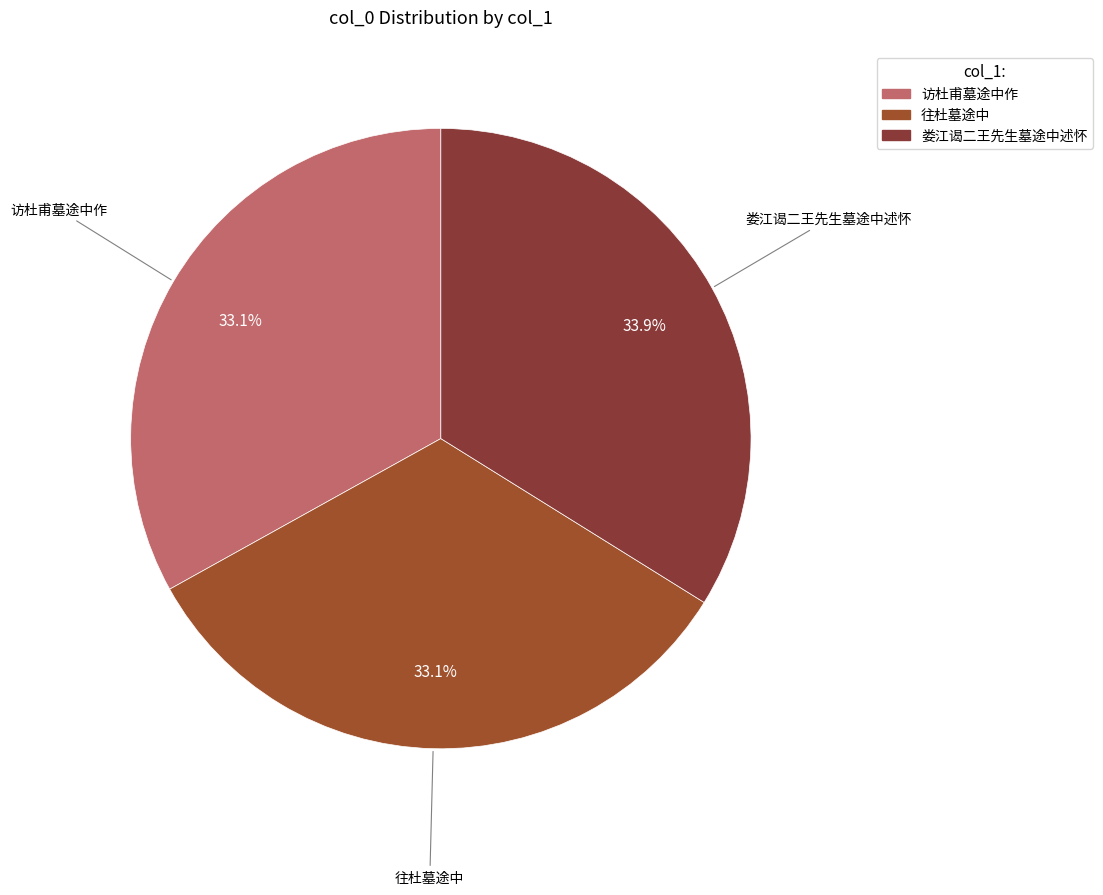

Combined, do 娄江谒二王先生墓途中述怀 and 往杜墓途中 account for over 50%?

Yes